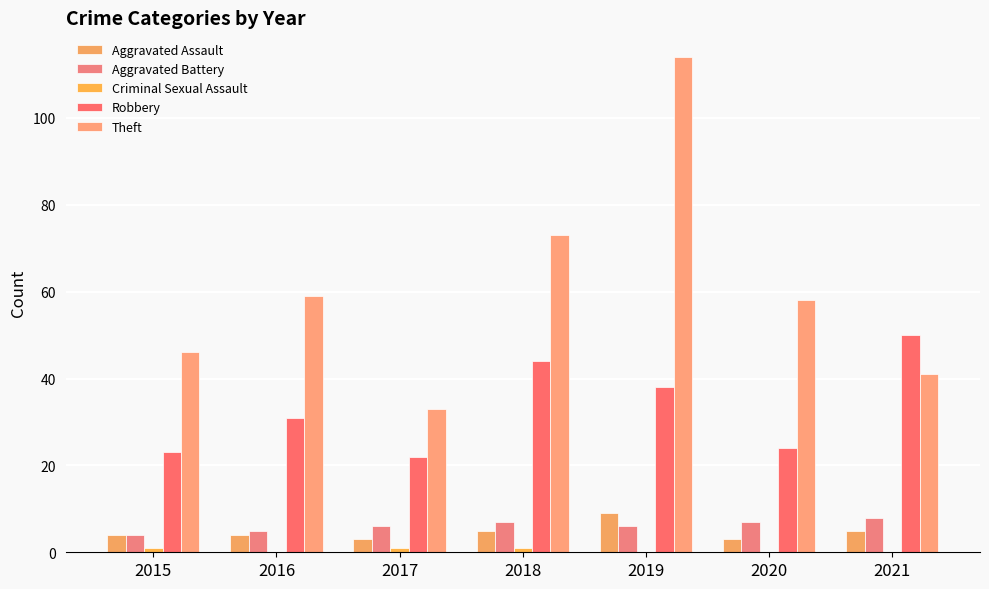

At which label does Theft first exceed 58?

2016